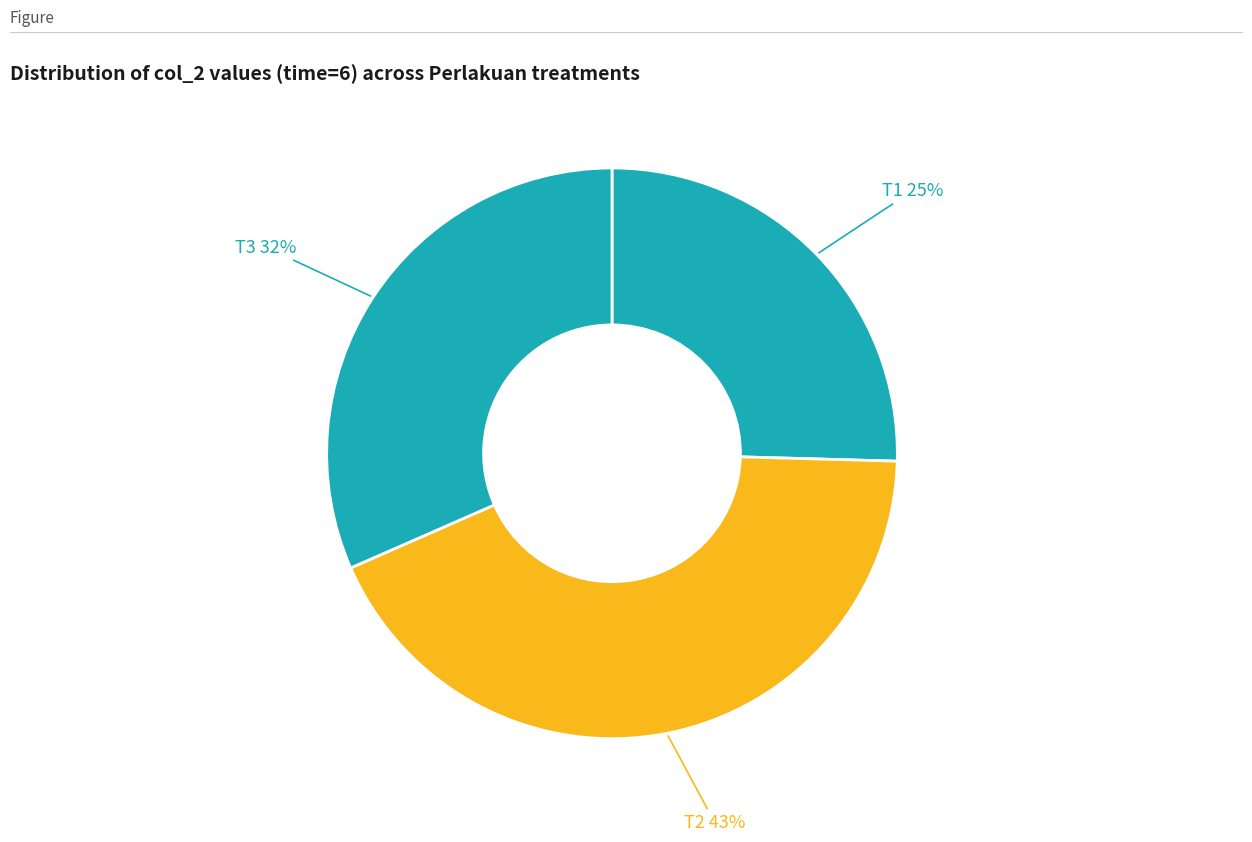

To the nearest percent, what portion does T3 represent?

32%